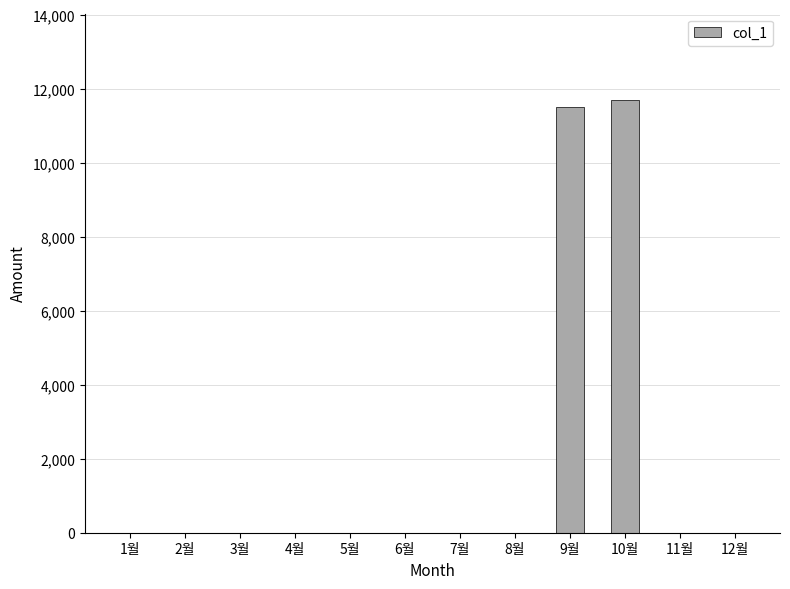

What is the maximum value shown in the chart?

11690